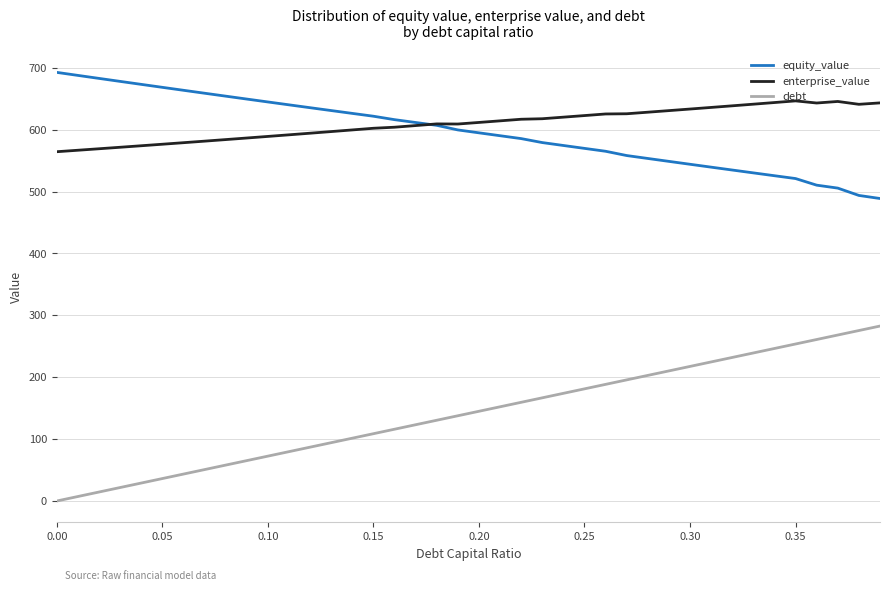

Is this an area chart (filled region under the line)?

No